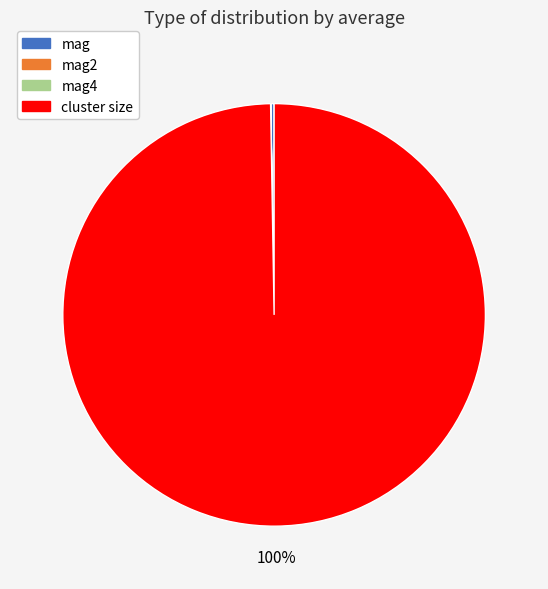

Is there a majority slice in this chart?

Yes